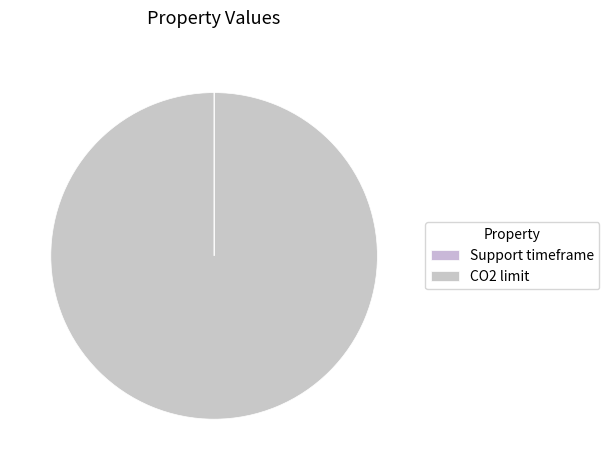

What is the largest slice in the pie chart?

CO2 limit